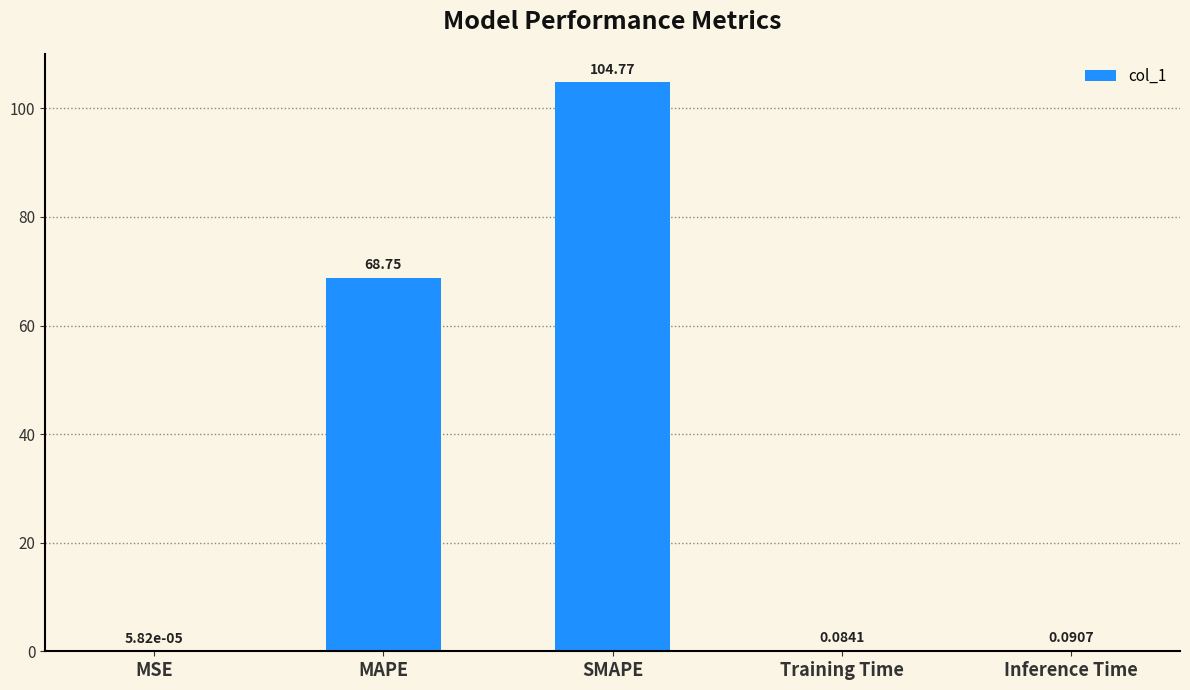

Are the bars grouped side by side (vs. stacked)?

No